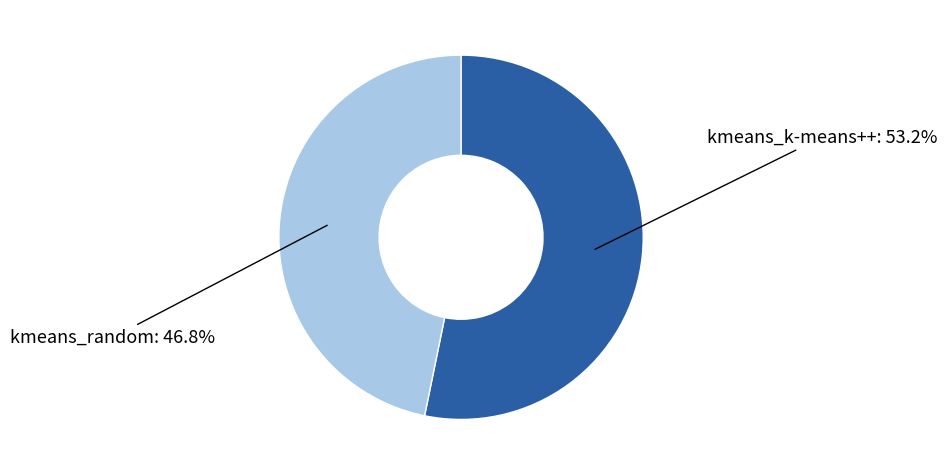

How many segments does this pie chart have?

2